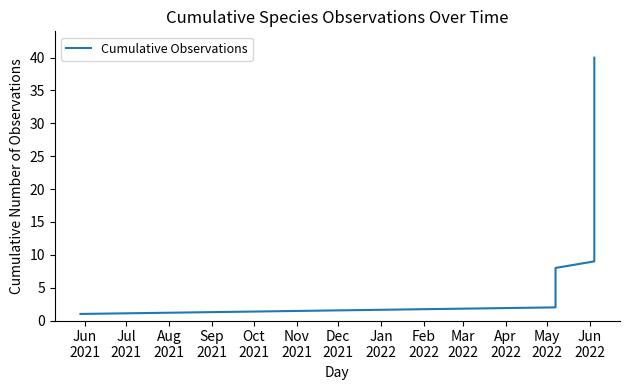

How many lines are shown in the chart?

1